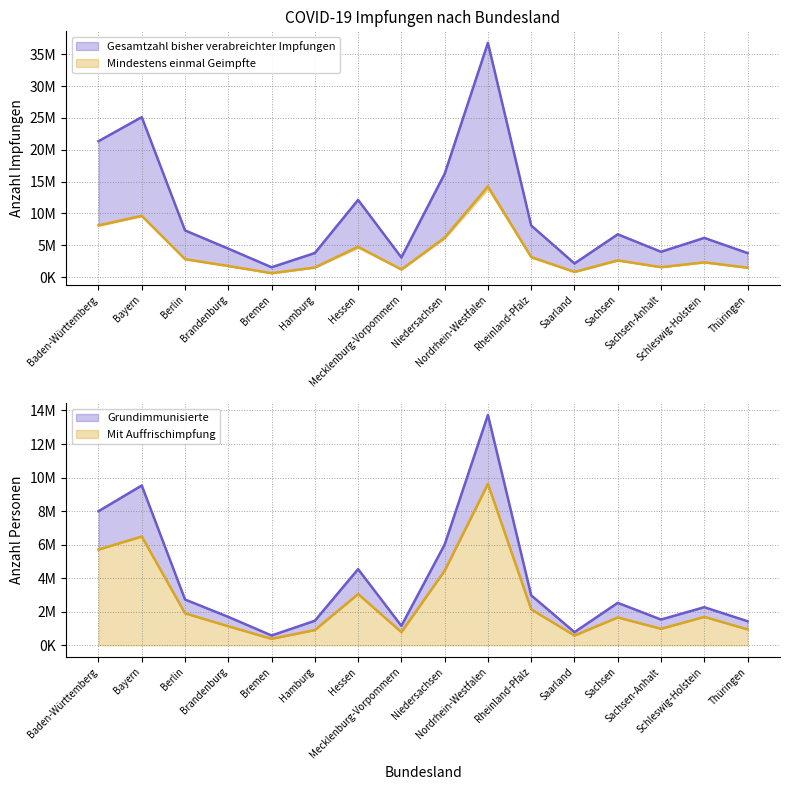

Does the chart display data point markers on the line(s)?

No